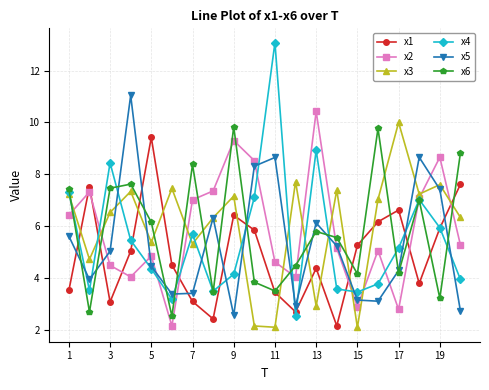

In x3, how many points are higher than both neighbors (excluding endpoints)?

7